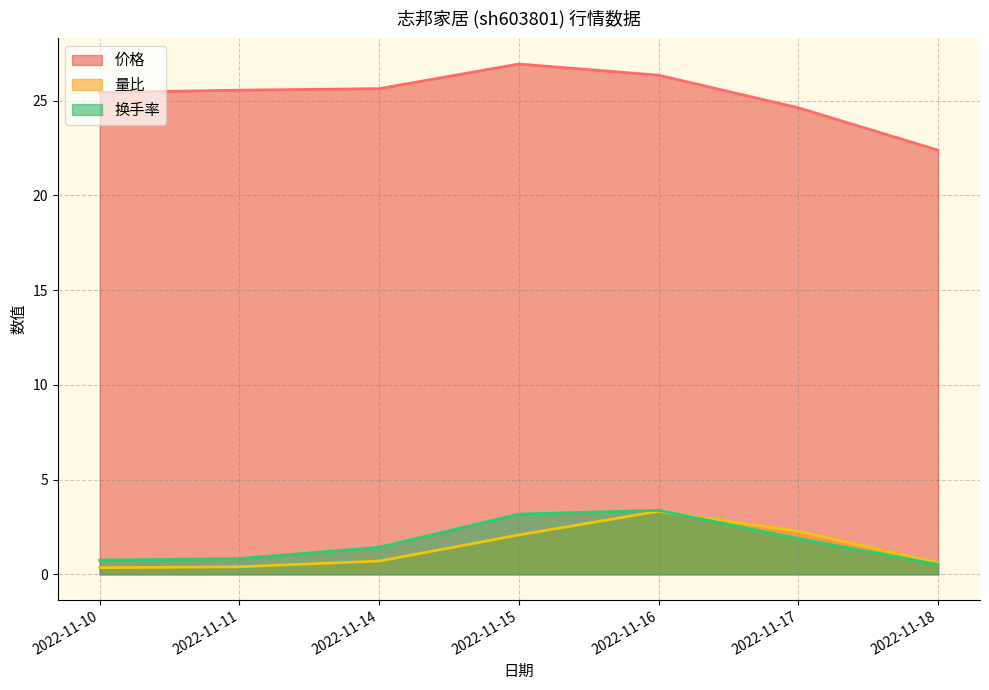

What is the maximum value for 量比?

3.3